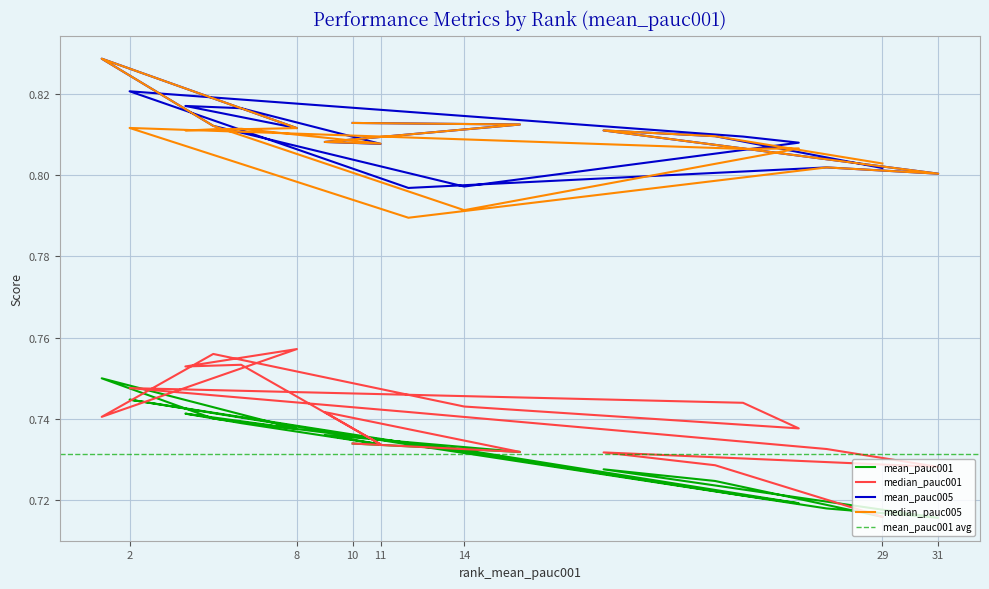

Where is the first local minimum for median_pauc005?

11